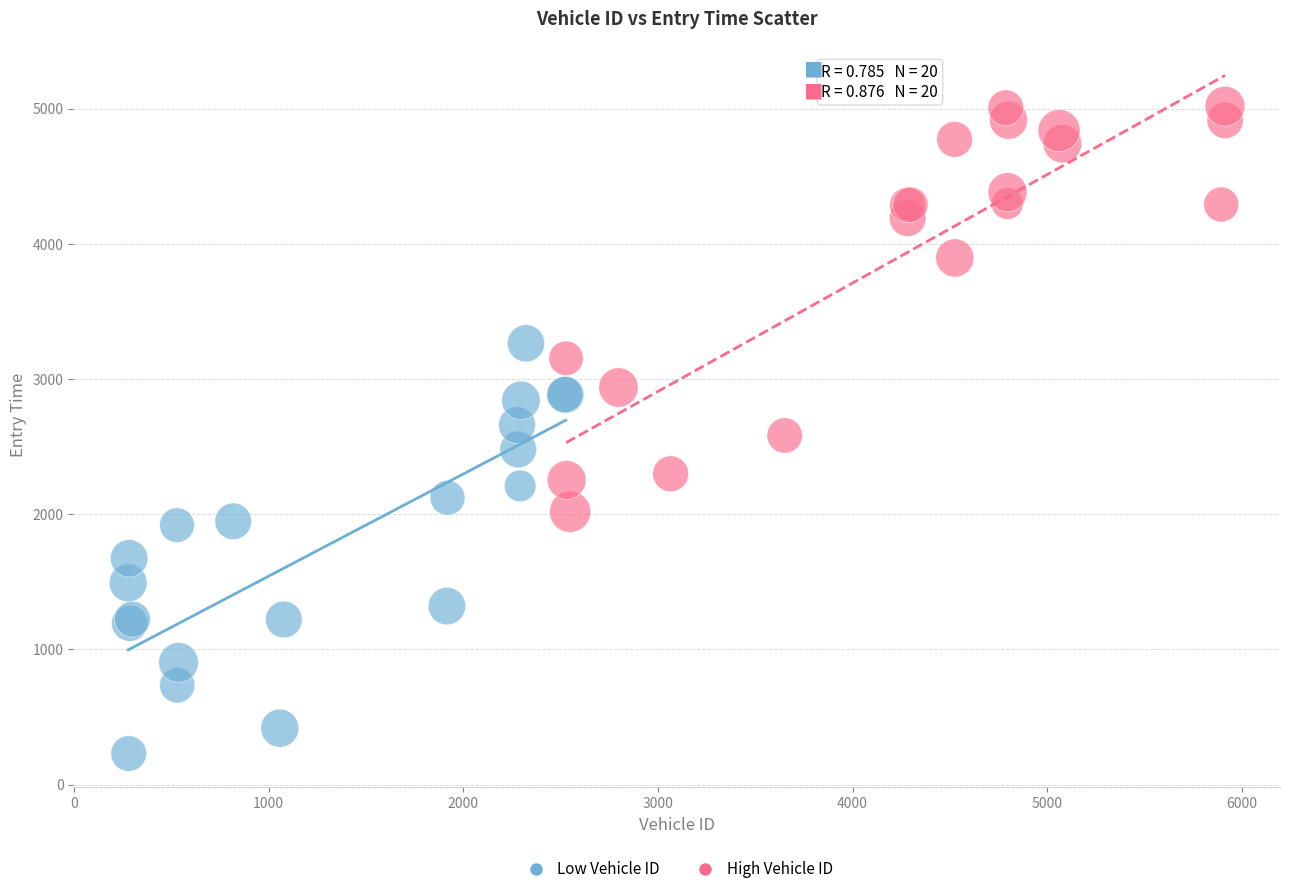

Which series contains the highest Y value?

High Vehicle ID